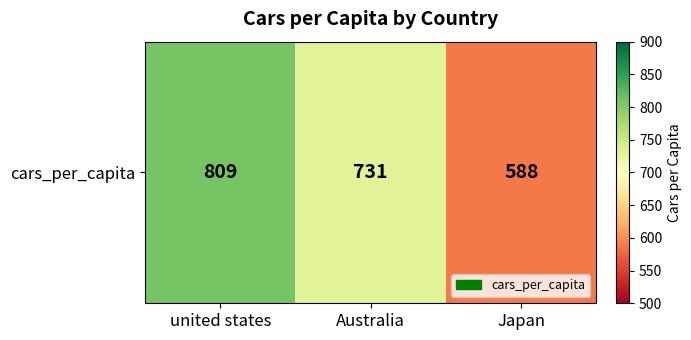

Reading left to right, list all the values displayed in this chart.

united states=809	Australia=731	Japan=588